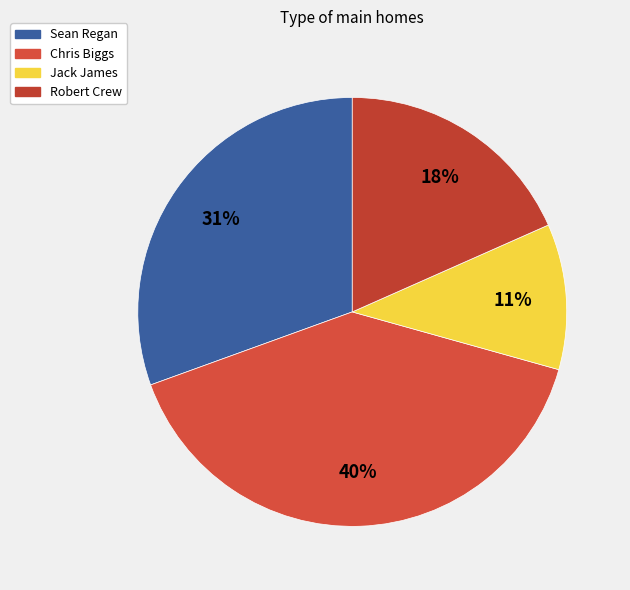

Which category has the biggest portion of the pie?

Chris Biggs